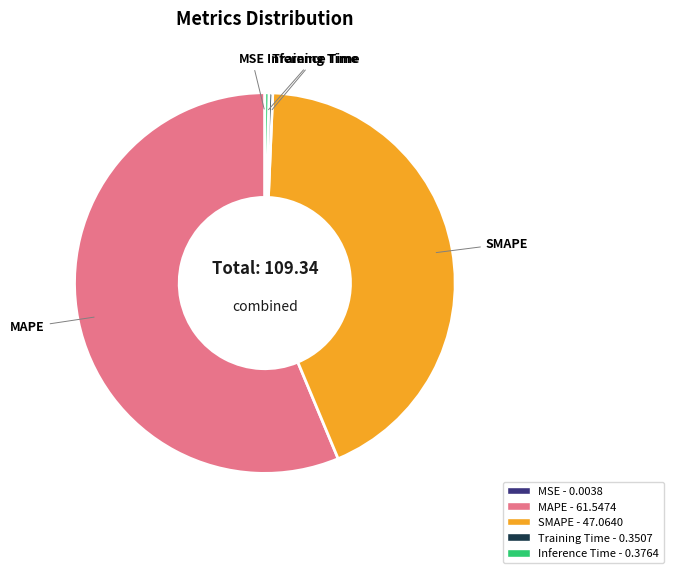

Which slice is the largest?

MAPE